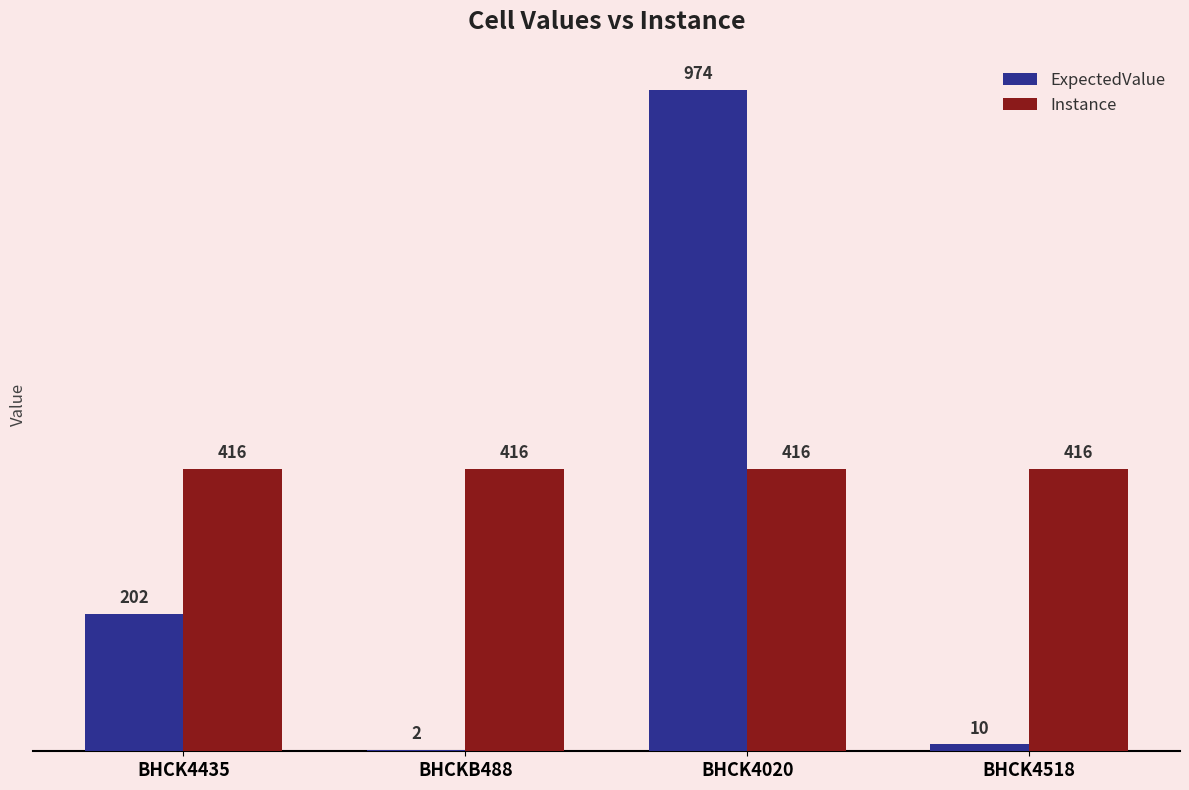

At which label is ExpectedValue closest to 488?

BHCK4435